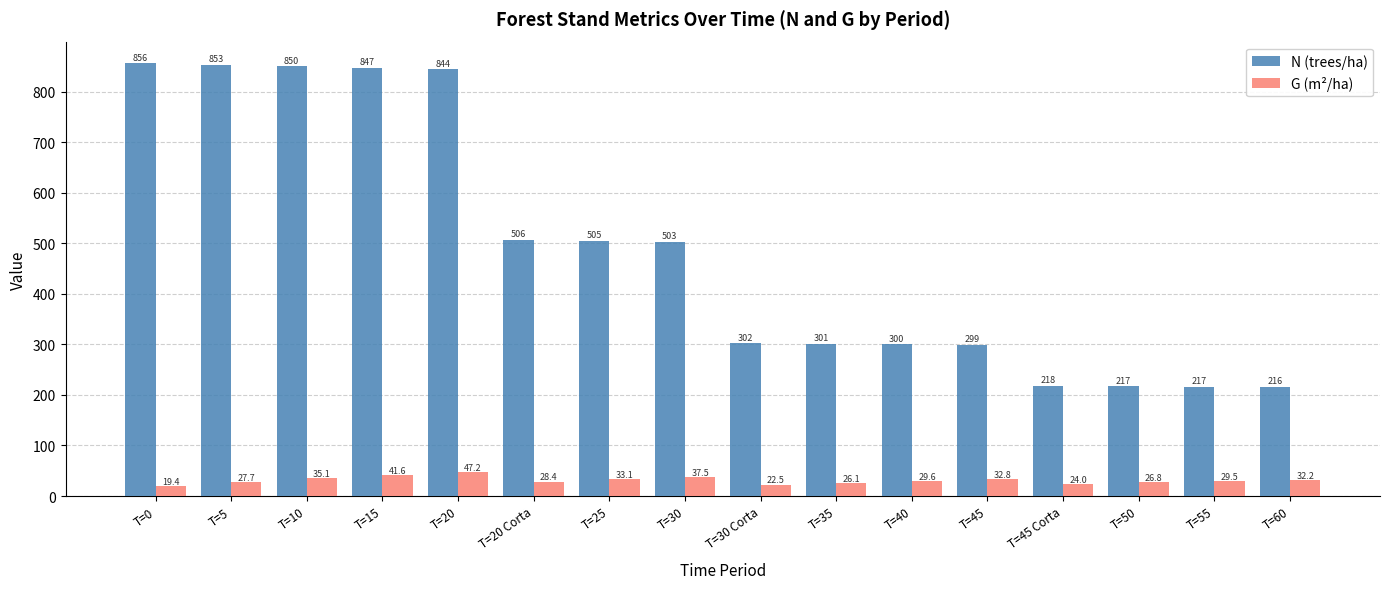

At which category is the sum across all series the highest?

T=20